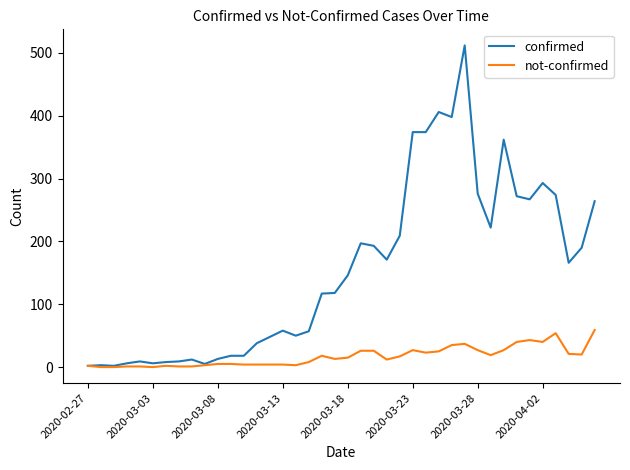

Which series has the largest total across all categories?

confirmed